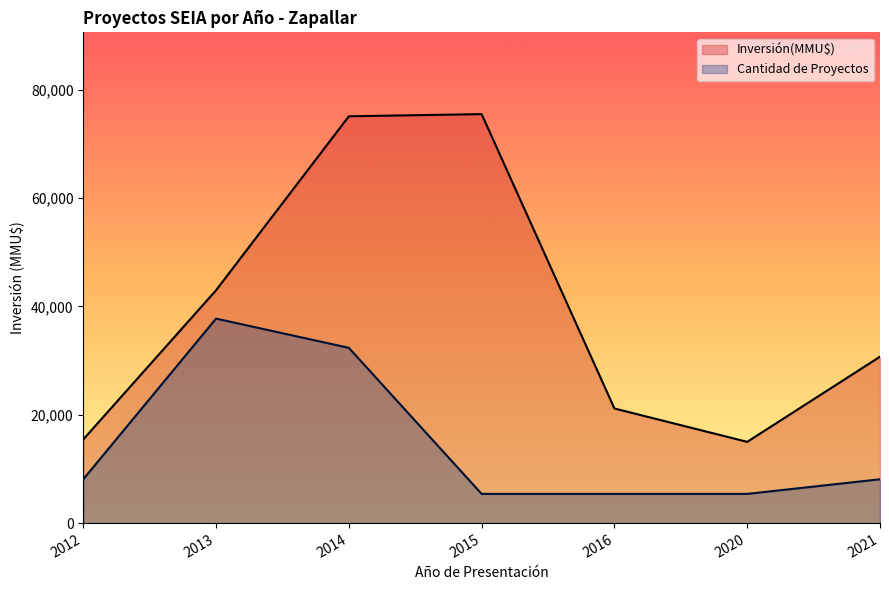

Rank the series by their maximum value, from highest to lowest.

Inversión(MMU$), Cantidad de Proyectos